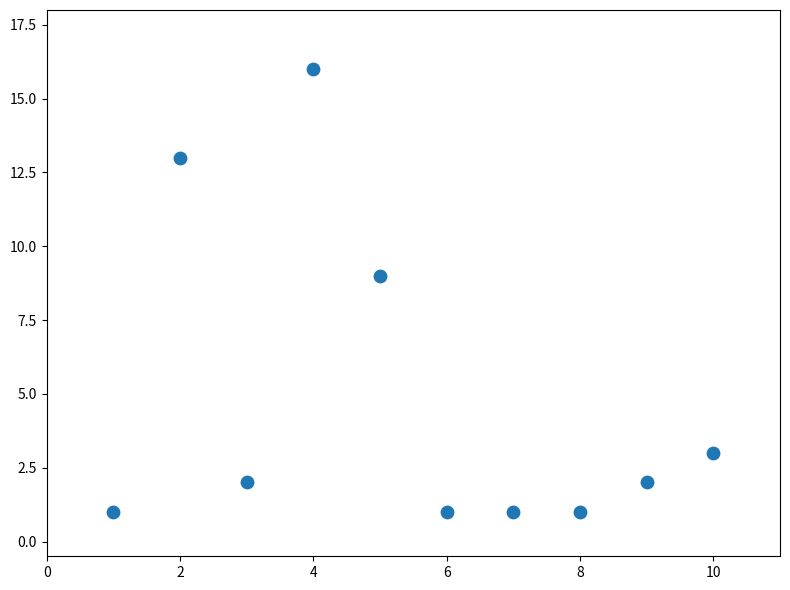

What is the range of Y values (max minus min)?

15